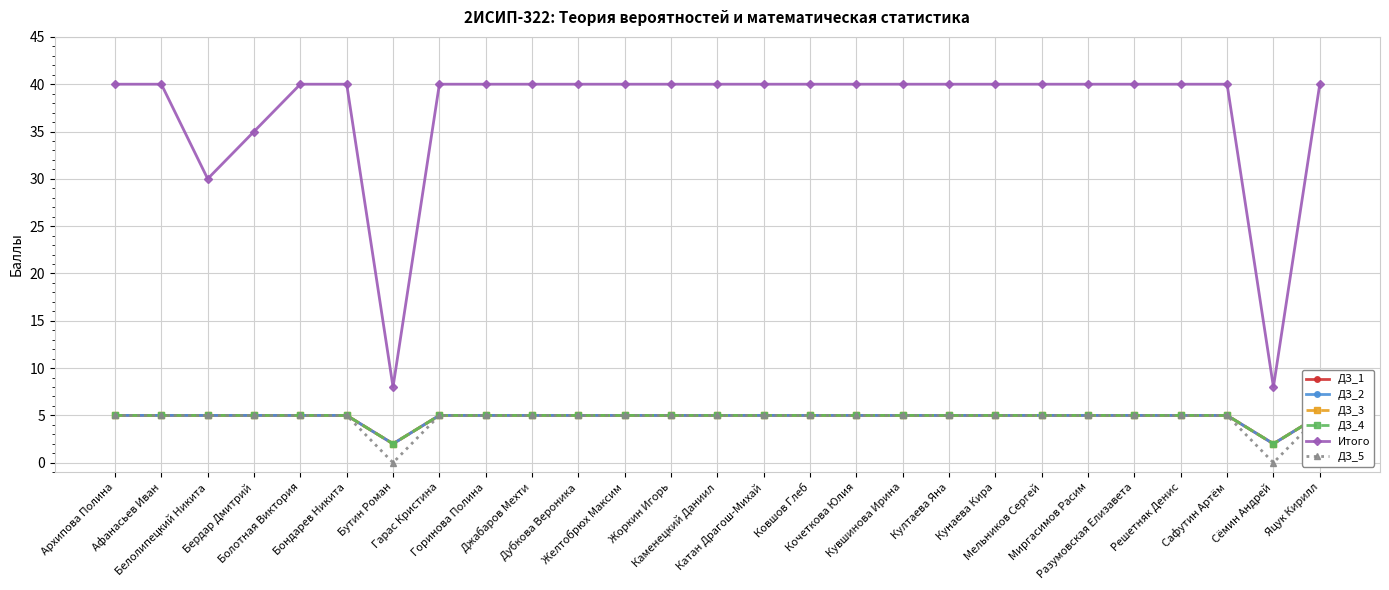

Reading left to right, extract all data points from this chart.

ДЗ_1: Архипова Полина=5	Афанасьев Иван=5	Белолипецкий Никита=5	Бердар Дмитрий=5	Болотная Виктория=5	Бондарев Никита=5	Бутин Роман=2	Гарас Кристина=5	Горинова Полина=5	Джабаров Мехти=5	Дубкова Вероника=5	Желтобрюх Максим=5	Жоркин Игорь=5	Каменецкий Даниил=5	Катан Драгош-Михай=5	Ковшов Глеб=5	Кочеткова Юлия=5	Кувшинова Ирина=5	Култаева Яна=5	Кунаева Кира=5	Мельников Сергей=5	Миргасимов Расим=5	Разумовская Елизавета=5	Решетняк Денис=5	Сафутин Артём=5	Сёмин Андрей=2	Яцук Кирилл=5
ДЗ_2: Архипова Полина=5	Афанасьев Иван=5	Белолипецкий Никита=5	Бердар Дмитрий=5	Болотная Виктория=5	Бондарев Никита=5	Бутин Роман=2	Гарас Кристина=5	Горинова Полина=5	Джабаров Мехти=5	Дубкова Вероника=5	Желтобрюх Максим=5	Жоркин Игорь=5	Каменецкий Даниил=5	Катан Драгош-Михай=5	Ковшов Глеб=5	Кочеткова Юлия=5	Кувшинова Ирина=5	Култаева Яна=5	Кунаева Кира=5	Мельников Сергей=5	Миргасимов Расим=5	Разумовская Елизавета=5	Решетняк Денис=5	Сафутин Артём=5	Сёмин Андрей=2	Яцук Кирилл=5
ДЗ_3: Архипова Полина=5	Афанасьев Иван=5	Белолипецкий Никита=5	Бердар Дмитрий=5	Болотная Виктория=5	Бондарев Никита=5	Бутин Роман=2	Гарас Кристина=5	Горинова Полина=5	Джабаров Мехти=5	Дубкова Вероника=5	Желтобрюх Максим=5	Жоркин Игорь=5	Каменецкий Даниил=5	Катан Драгош-Михай=5	Ковшов Глеб=5	Кочеткова Юлия=5	Кувшинова Ирина=5	Култаева Яна=5	Кунаева Кира=5	Мельников Сергей=5	Миргасимов Расим=5	Разумовская Елизавета=5	Решетняк Денис=5	Сафутин Артём=5	Сёмин Андрей=2	Яцук Кирилл=5
ДЗ_4: Архипова Полина=5	Афанасьев Иван=5	Белолипецкий Никита=5	Бердар Дмитрий=5	Болотная Виктория=5	Бондарев Никита=5	Бутин Роман=2	Гарас Кристина=5	Горинова Полина=5	Джабаров Мехти=5	Дубкова Вероника=5	Желтобрюх Максим=5	Жоркин Игорь=5	Каменецкий Даниил=5	Катан Драгош-Михай=5	Ковшов Глеб=5	Кочеткова Юлия=5	Кувшинова Ирина=5	Култаева Яна=5	Кунаева Кира=5	Мельников Сергей=5	Миргасимов Расим=5	Разумовская Елизавета=5	Решетняк Денис=5	Сафутин Артём=5	Сёмин Андрей=2	Яцук Кирилл=5
Итого: Архипова Полина=40	Афанасьев Иван=40	Белолипецкий Никита=30	Бердар Дмитрий=35	Болотная Виктория=40	Бондарев Никита=40	Бутин Роман=8	Гарас Кристина=40	Горинова Полина=40	Джабаров Мехти=40	Дубкова Вероника=40	Желтобрюх Максим=40	Жоркин Игорь=40	Каменецкий Даниил=40	Катан Драгош-Михай=40	Ковшов Глеб=40	Кочеткова Юлия=40	Кувшинова Ирина=40	Култаева Яна=40	Кунаева Кира=40	Мельников Сергей=40	Миргасимов Расим=40	Разумовская Елизавета=40	Решетняк Денис=40	Сафутин Артём=40	Сёмин Андрей=8	Яцук Кирилл=40
ДЗ_5: Архипова Полина=5	Афанасьев Иван=5	Белолипецкий Никита=5	Бердар Дмитрий=5	Болотная Виктория=5	Бондарев Никита=5	Бутин Роман=0	Гарас Кристина=5	Горинова Полина=5	Джабаров Мехти=5	Дубкова Вероника=5	Желтобрюх Максим=5	Жоркин Игорь=5	Каменецкий Даниил=5	Катан Драгош-Михай=5	Ковшов Глеб=5	Кочеткова Юлия=5	Кувшинова Ирина=5	Култаева Яна=5	Кунаева Кира=5	Мельников Сергей=5	Миргасимов Расим=5	Разумовская Елизавета=5	Решетняк Денис=5	Сафутин Артём=5	Сёмин Андрей=0	Яцук Кирилл=5